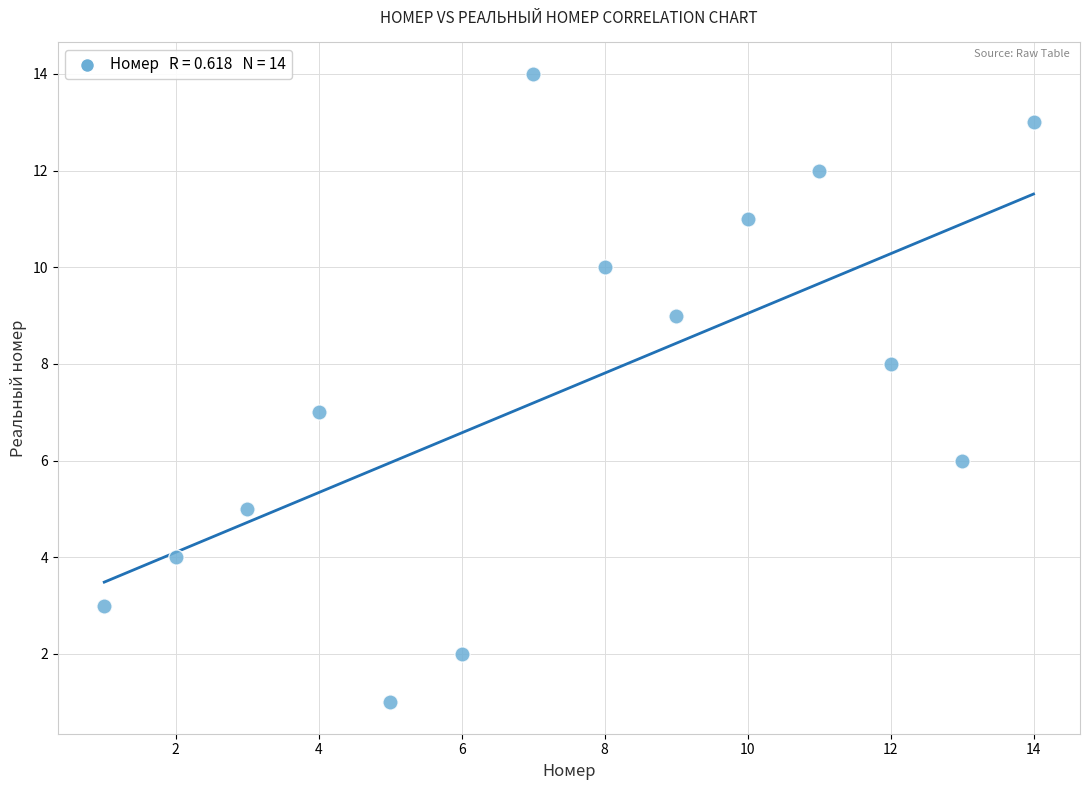

What is the range of Y values (max minus min)?

13